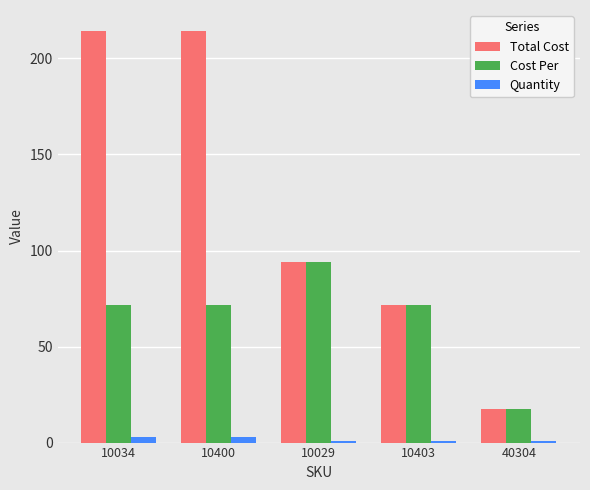

How many values in the Cost Per series are below 71?

1